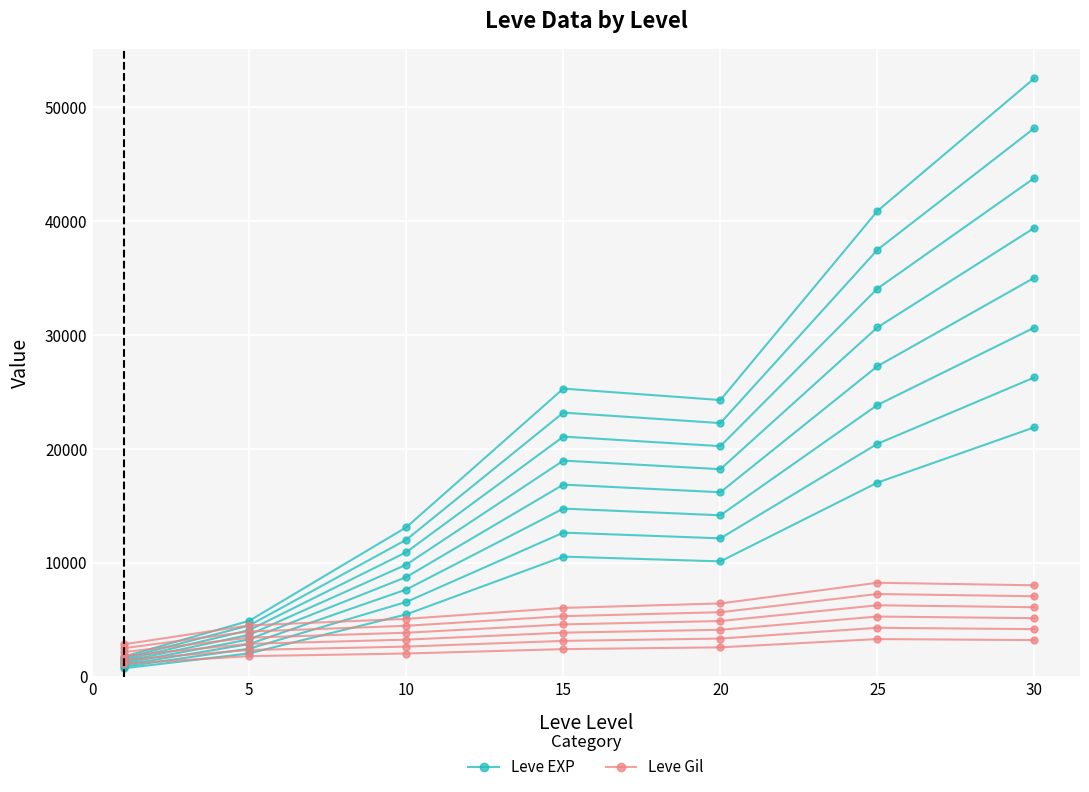

Which series changed the most between 10 and 25?

Leve EXP